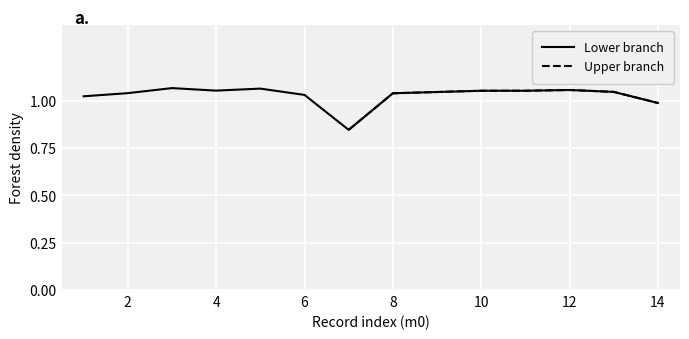

Count the number of values greater than 1.

12